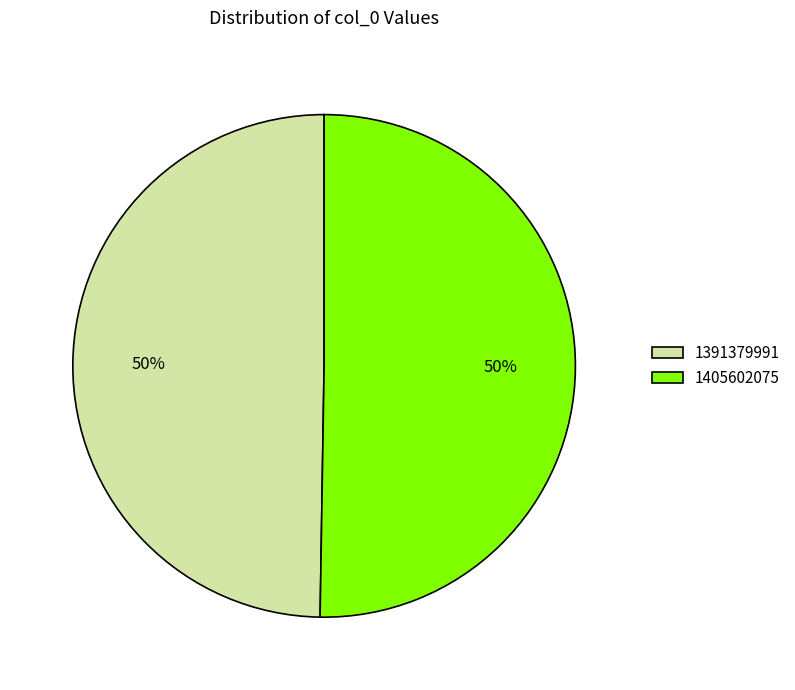

Which slice is the smallest?

1391379991